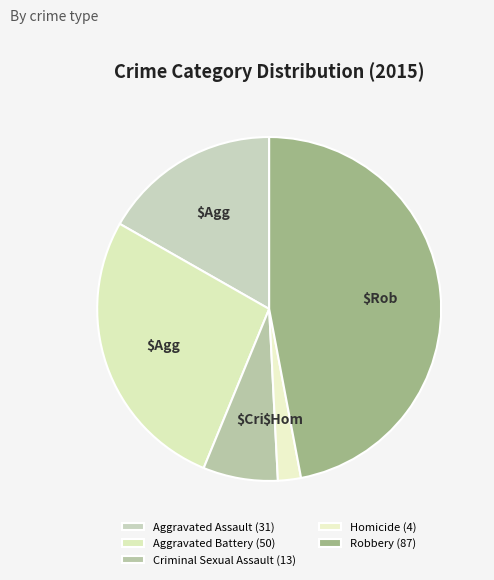

How many slices are in this pie chart?

5